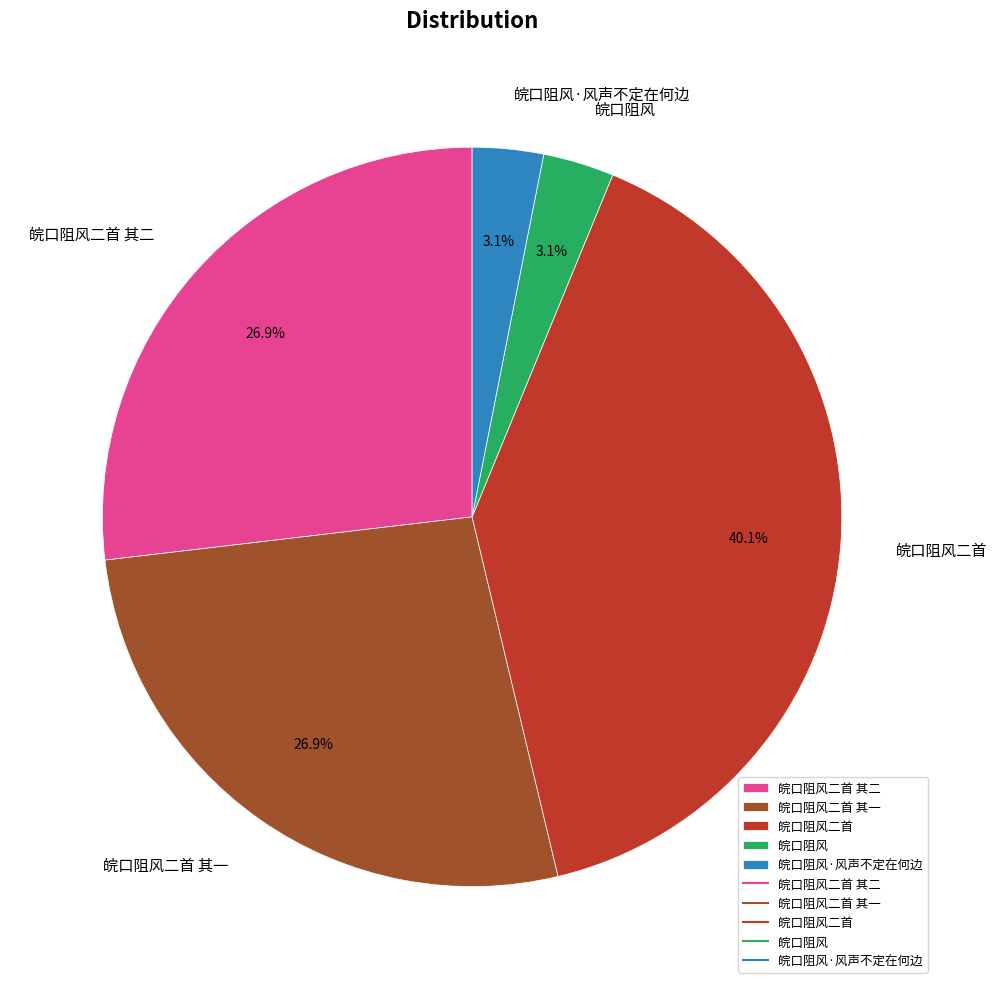

Which slice is the largest?

皖口阻风二首